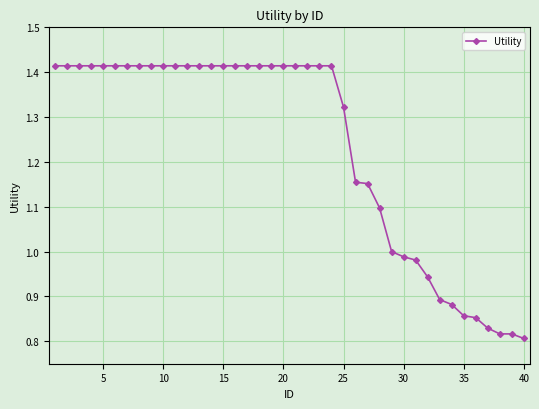

What is the sum of all values?

49.3